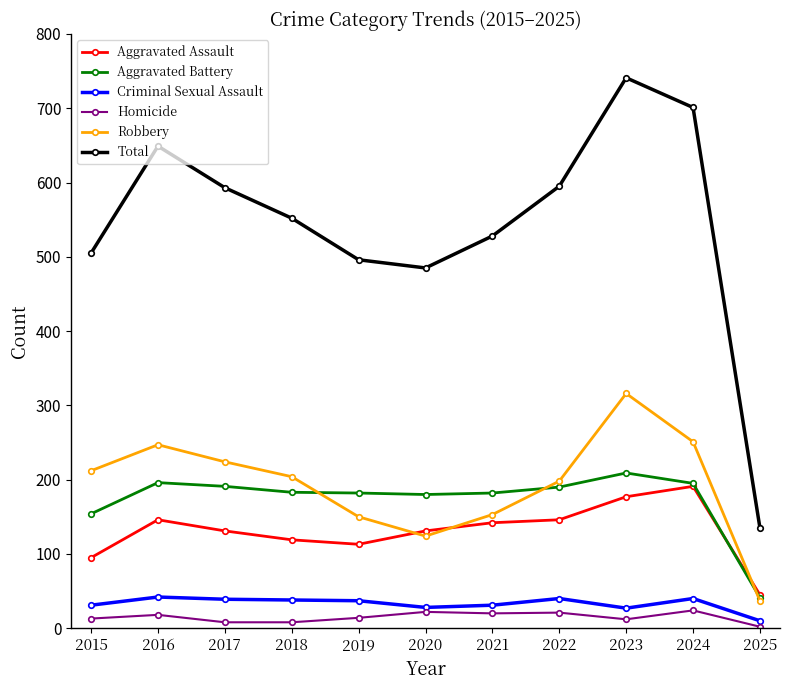

Does the chart have visible grid lines?

No